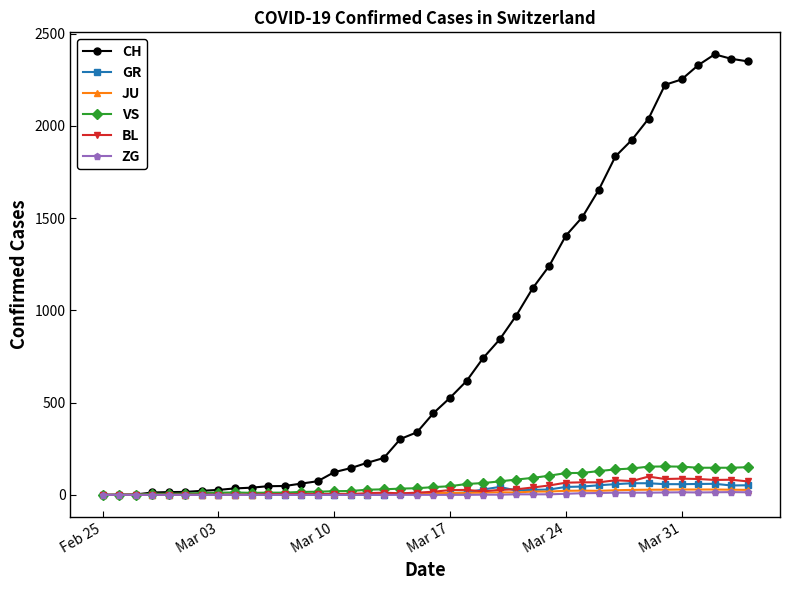

Count the number of categories in the chart.

40